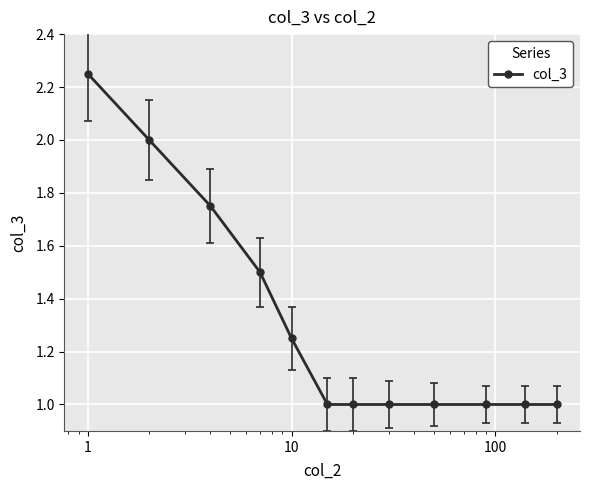

What is the value of the 2nd point from the left?

2.0